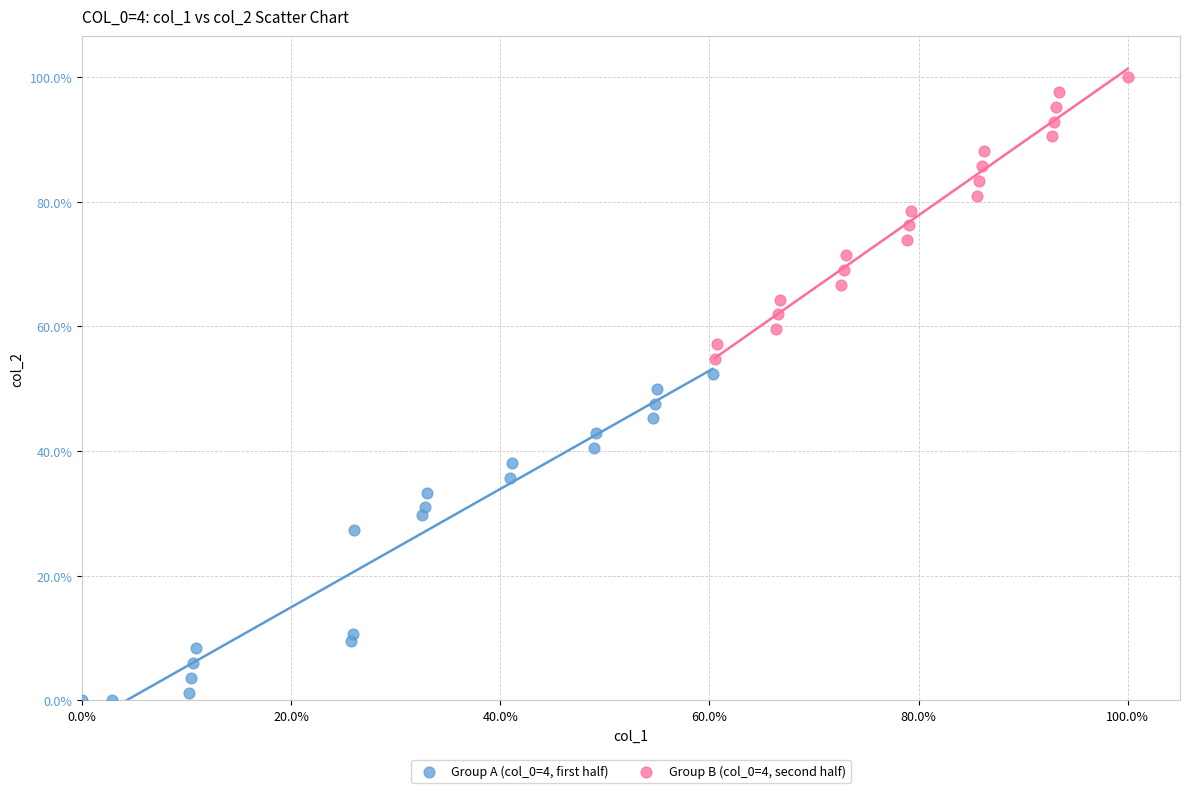

Which series contains the highest Y value?

Group B (col_0=4, second half)